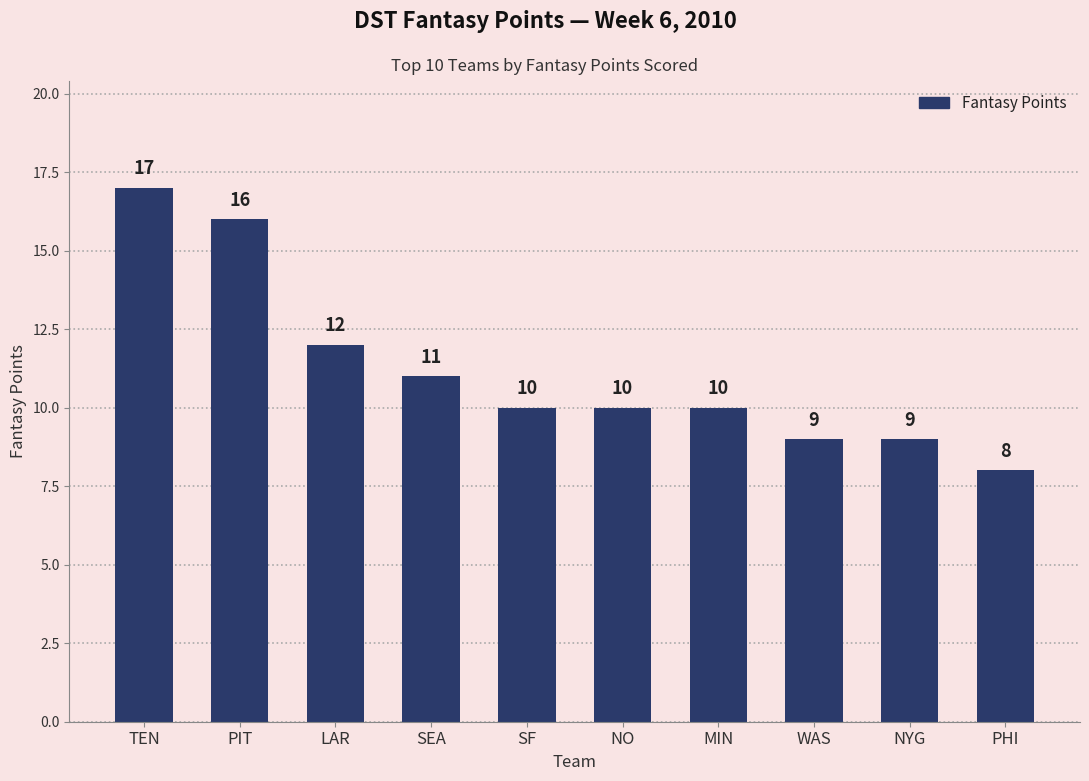

Between SF and LAR, which is larger?

LAR